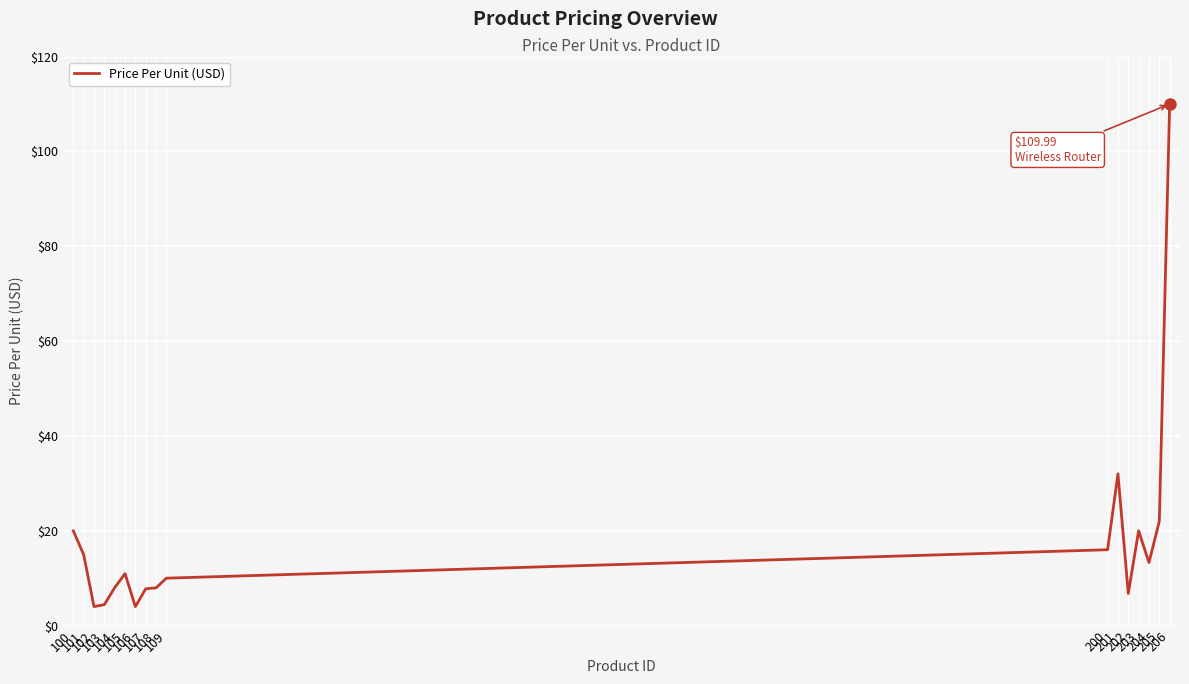

What is the minimum value shown in the chart?

4.0